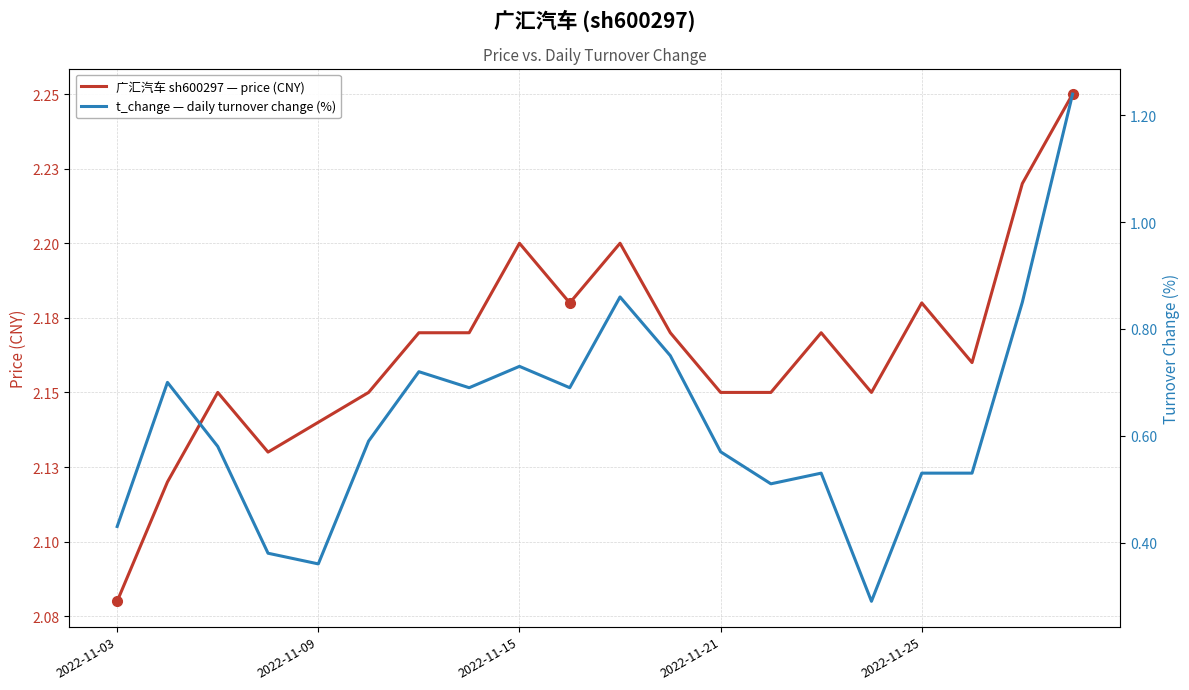

What are all the series names shown in the legend?

广汇汽车 sh600297 — price (CNY), t_change — daily turnover change (%)